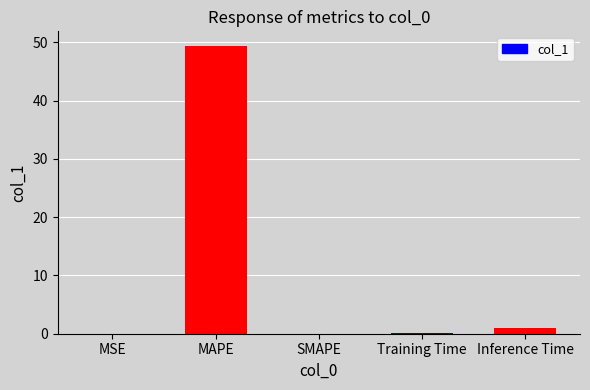

What is the sum of all values?

50.5